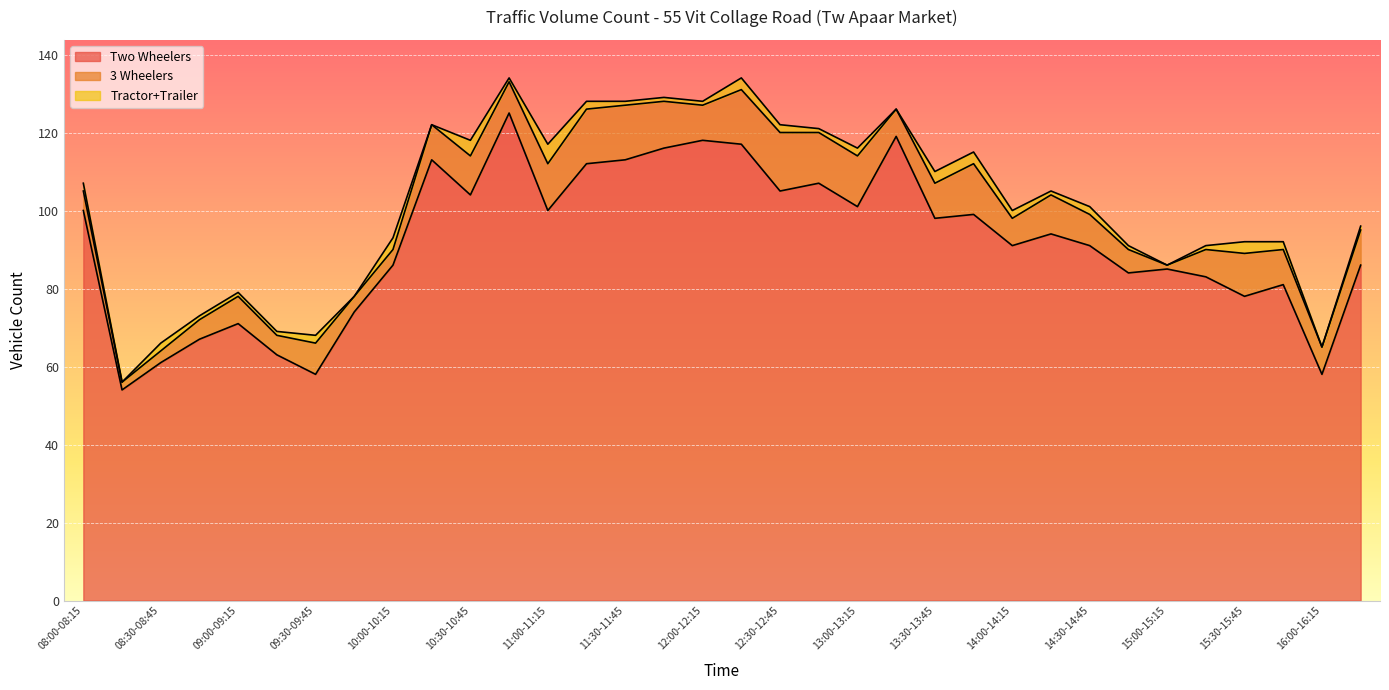

True or false: Tractor+Trailer and 3 Wheelers cross at least once.

False